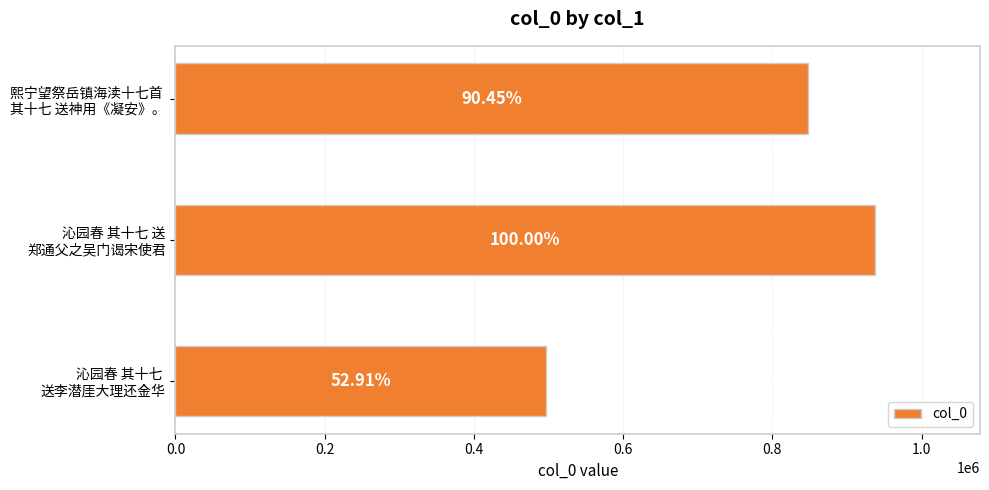

How many bars are there in total?

3